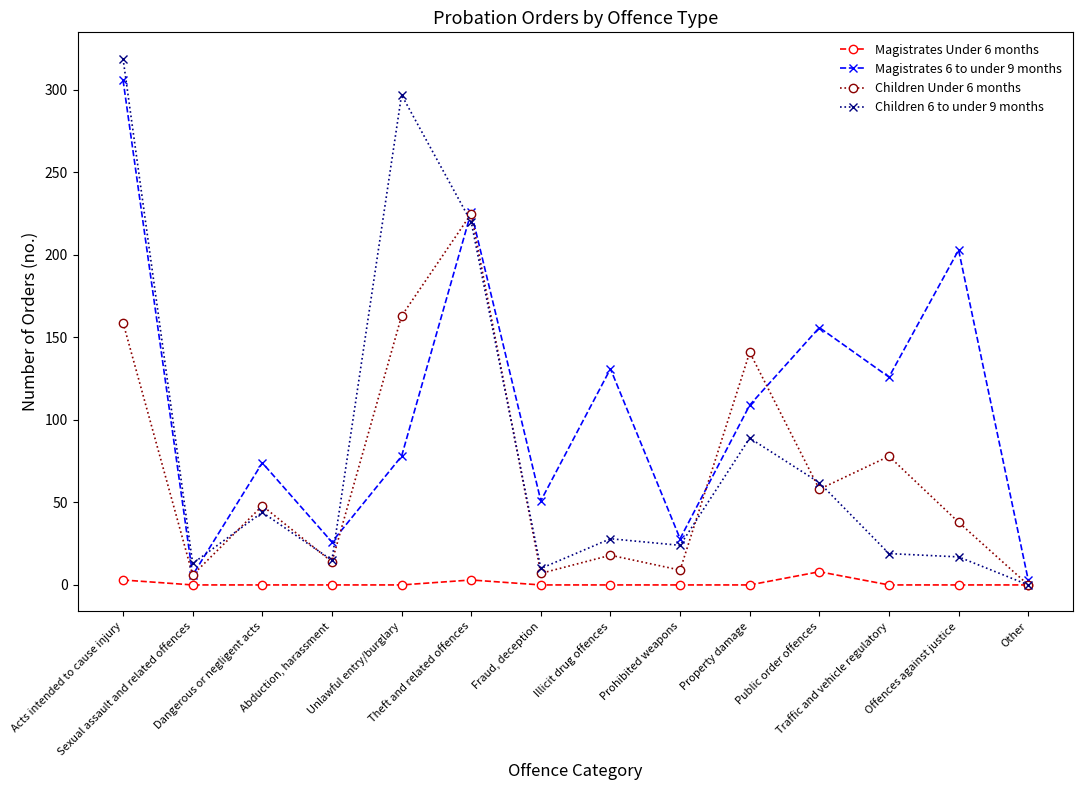

What is the greatest value displayed?

319